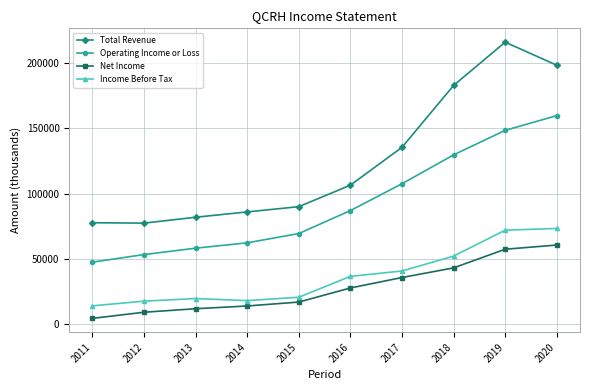

What is the greatest value displayed?

216100